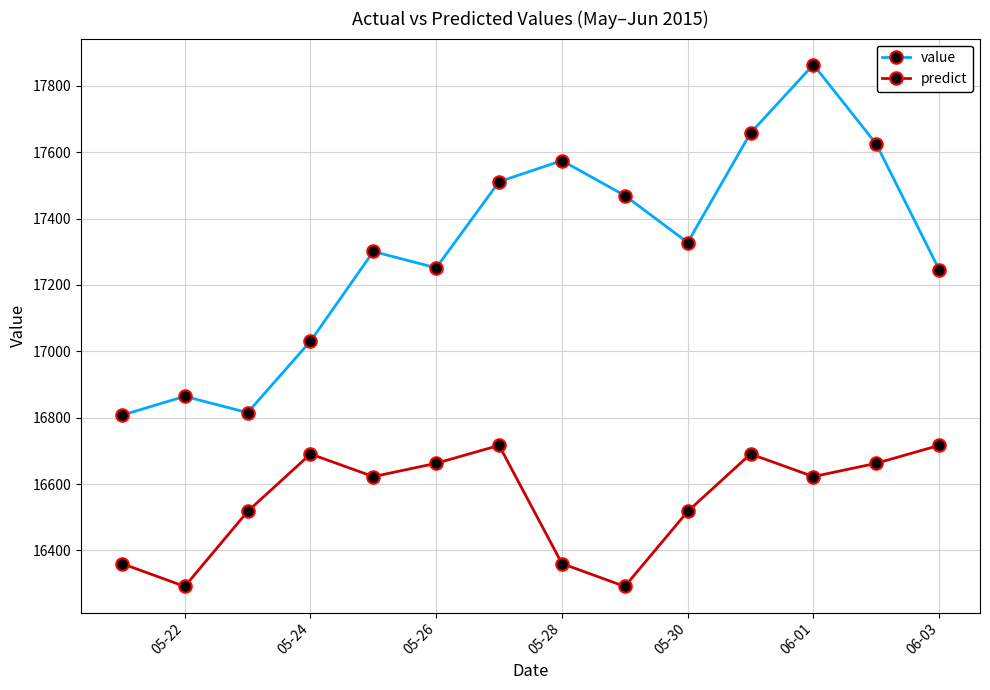

What is the value of the value point at the 11th from the left?

17658.3